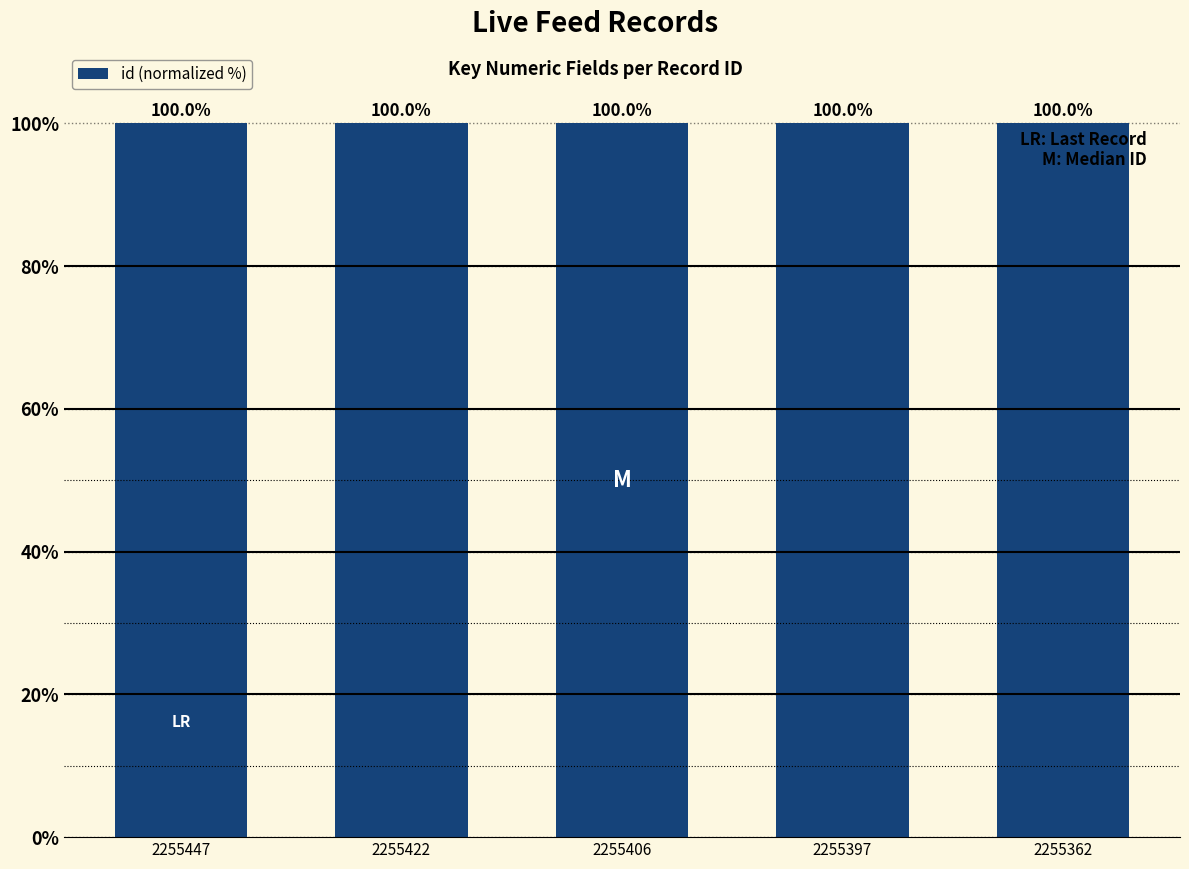

At which label is the value closest to 99?

2255362